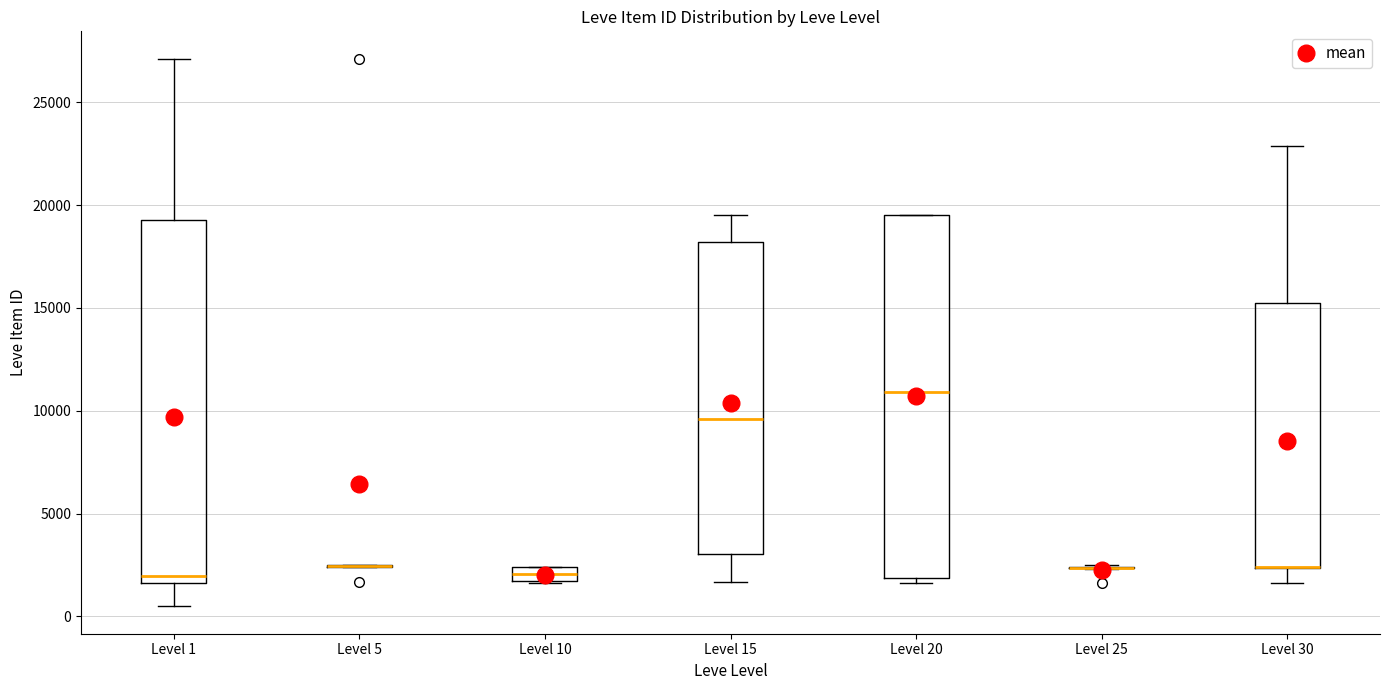

Where is the upper edge of the box for Level 1 on the y-axis? The values are not printed on the chart, so give them approximately, as read against the axis.

19500